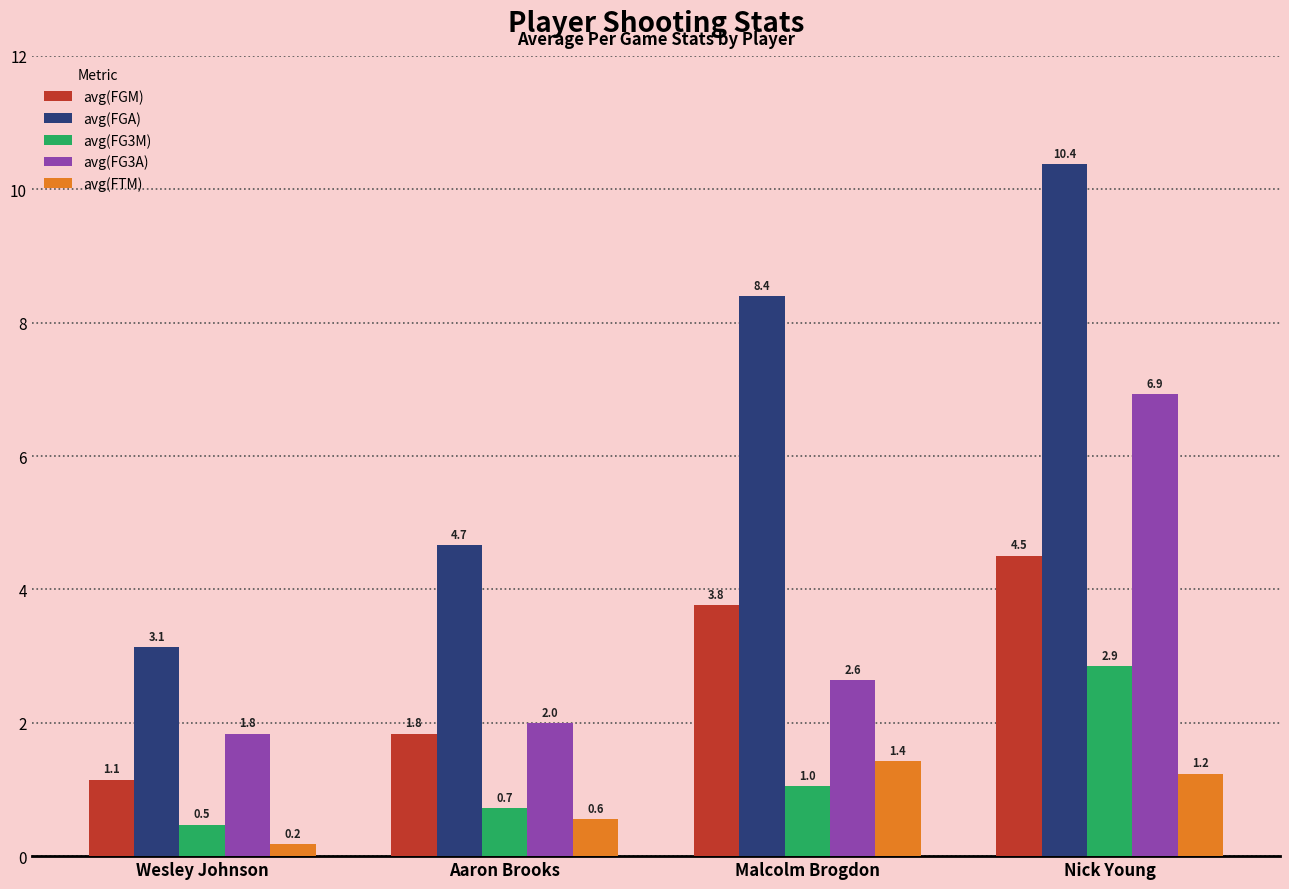

Where does the avg(FGM) series first go above 3?

Malcolm Brogdon